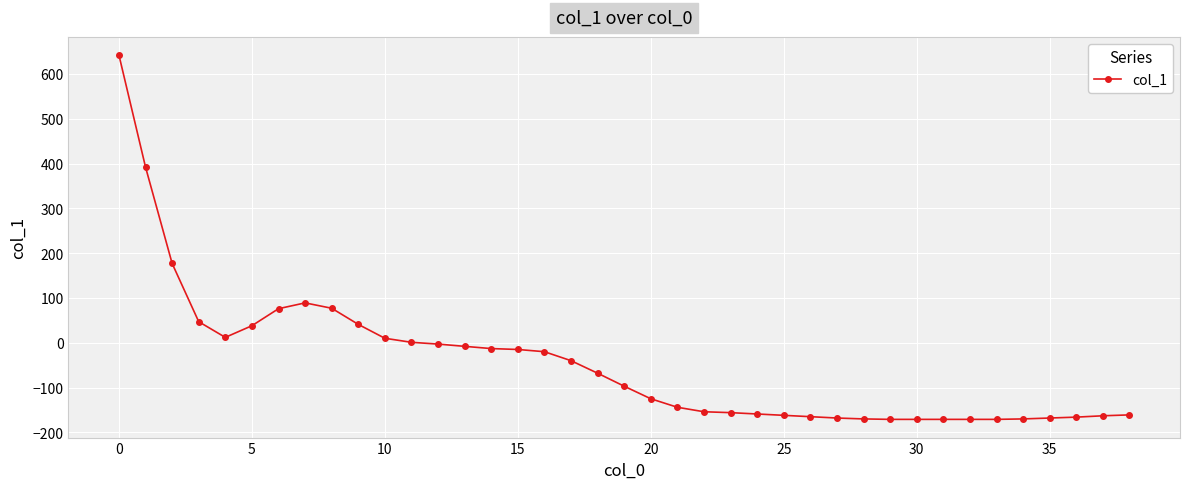

What is the difference between the maximum and minimum values?

813